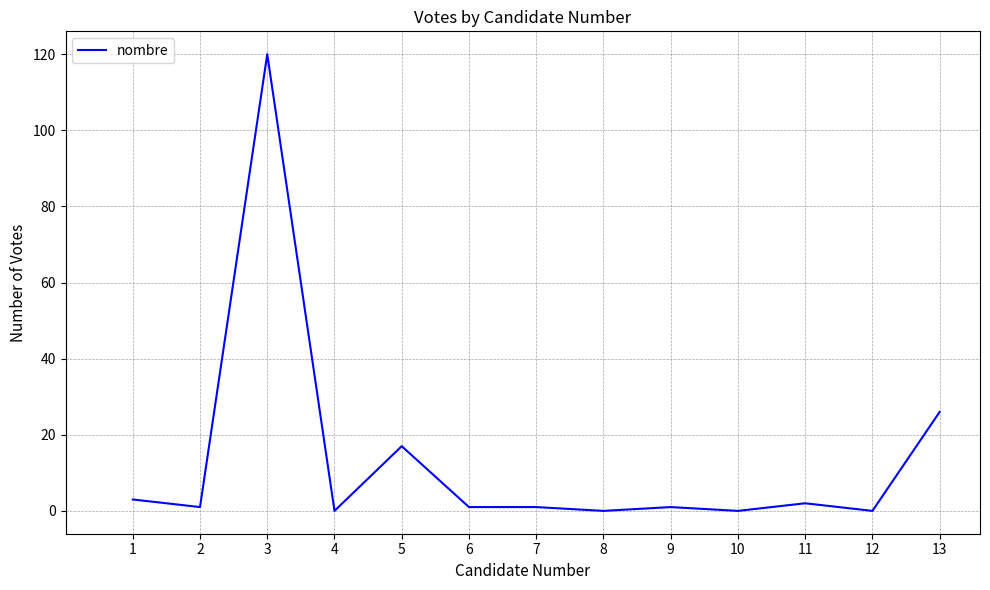

Count the number of categories in the chart.

13